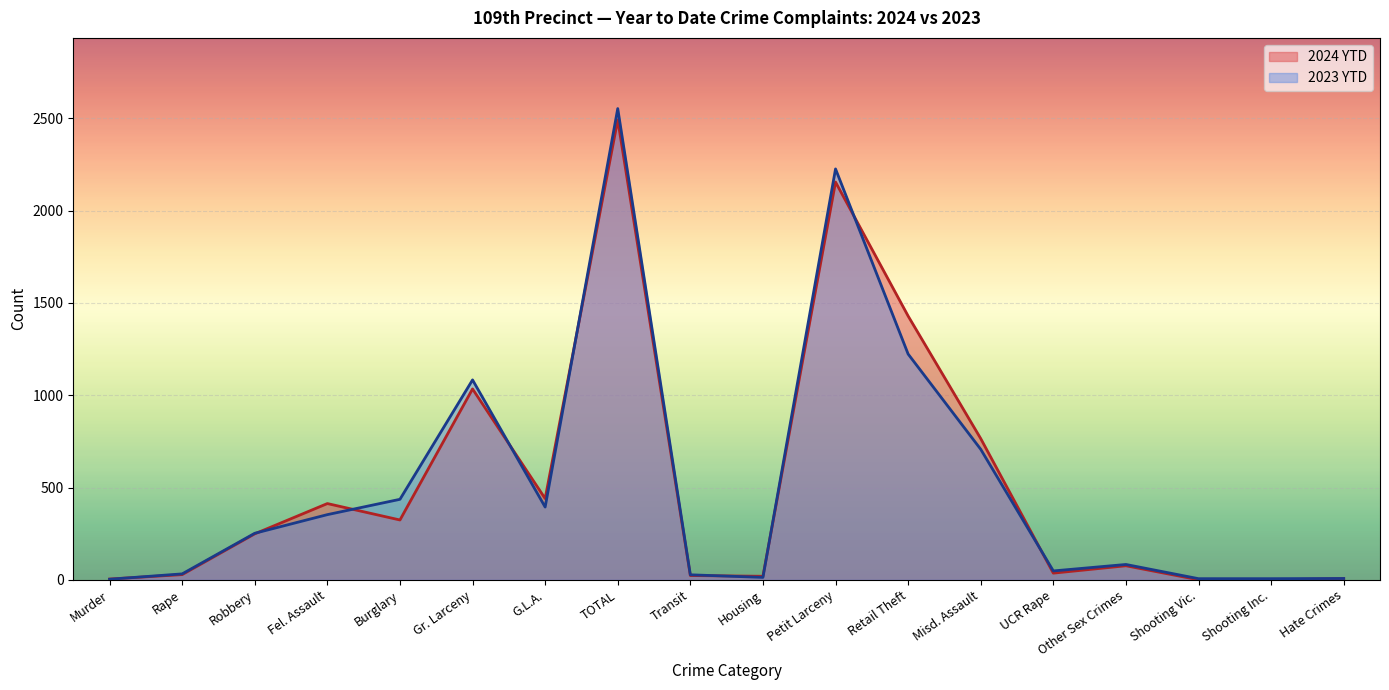

List the series in order of their overall mean, lowest first.

2023 YTD, 2024 YTD